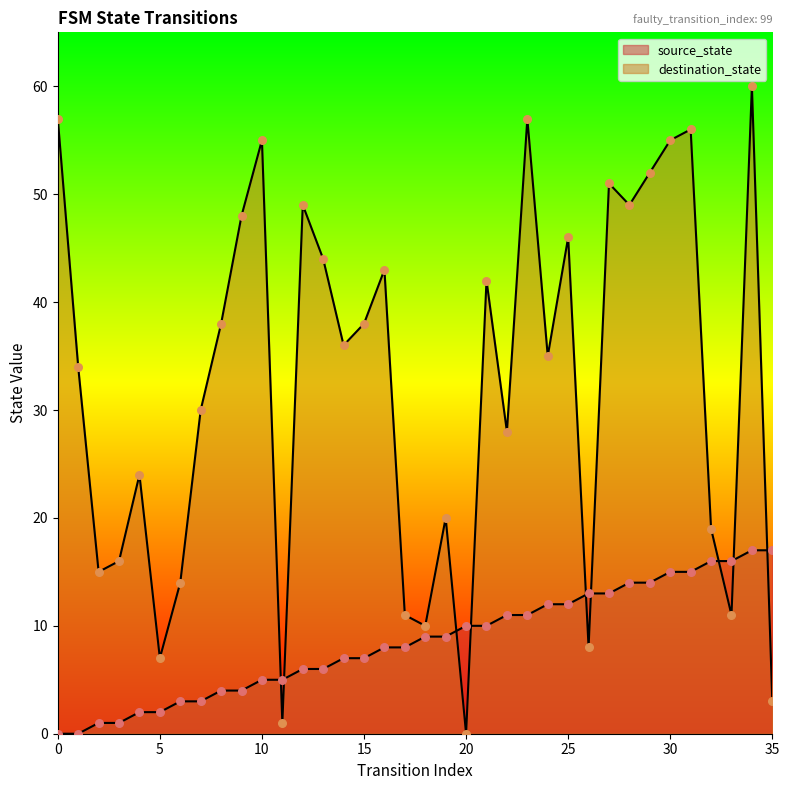

At which category is the sum across all series the highest?

34